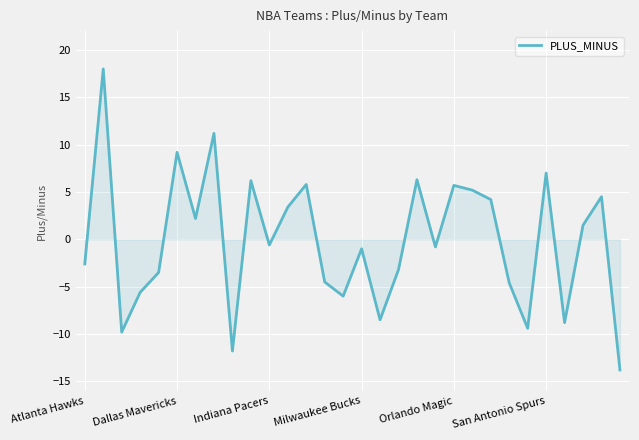

What is the minimum value shown in the chart?

-13.8